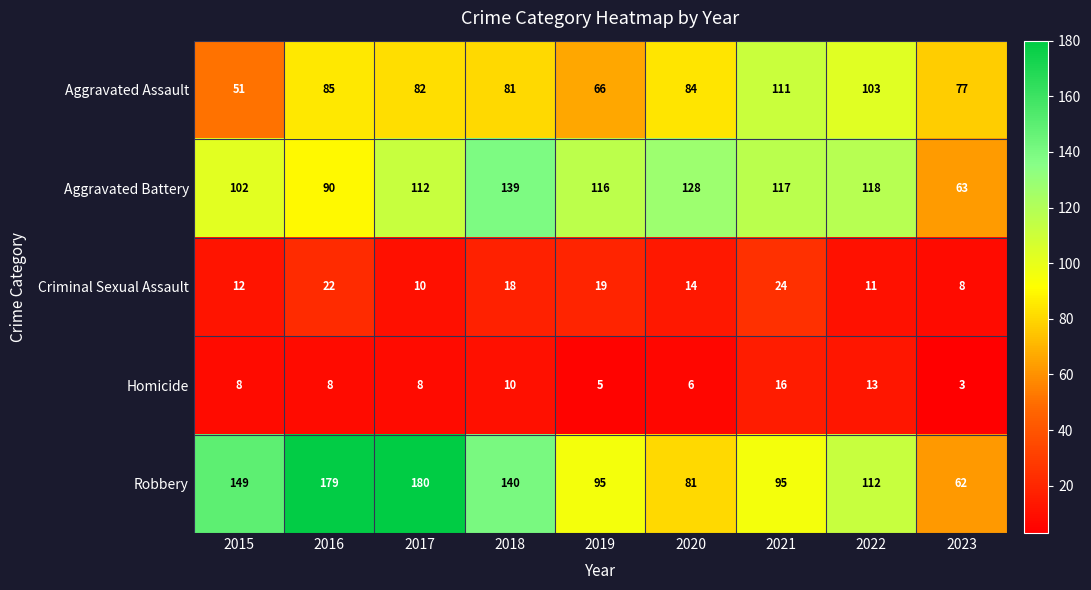

Rank the series by their maximum value, from lowest to highest.

Homicide, Criminal Sexual Assault, Aggravated Assault, Aggravated Battery, Robbery